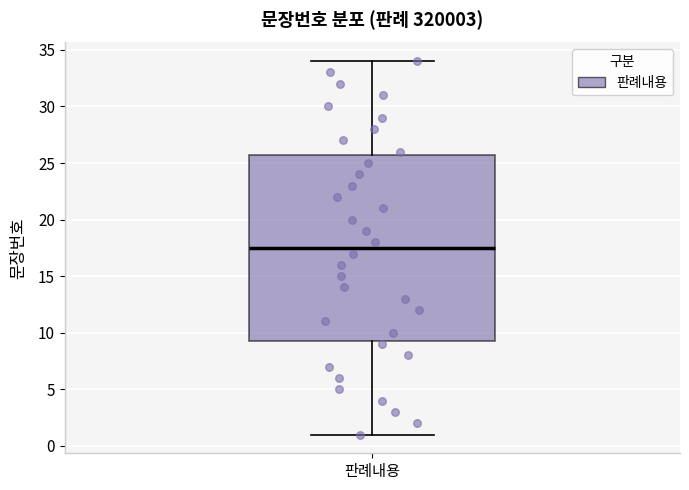

Read this box plot against the y-axis: the position of the median line, the range covered by the box, and the ends of both whiskers. The values are not printed on the chart, so give them approximately, as read against the axis.

median 17.5, box 9.5 to 26.0, whiskers 1.0 to 34.0